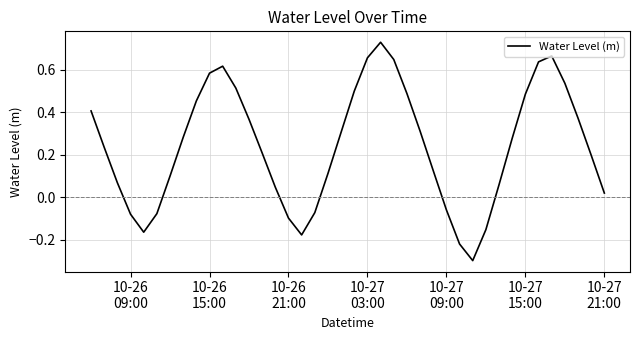

What is the difference between the maximum and minimum values?

1.0